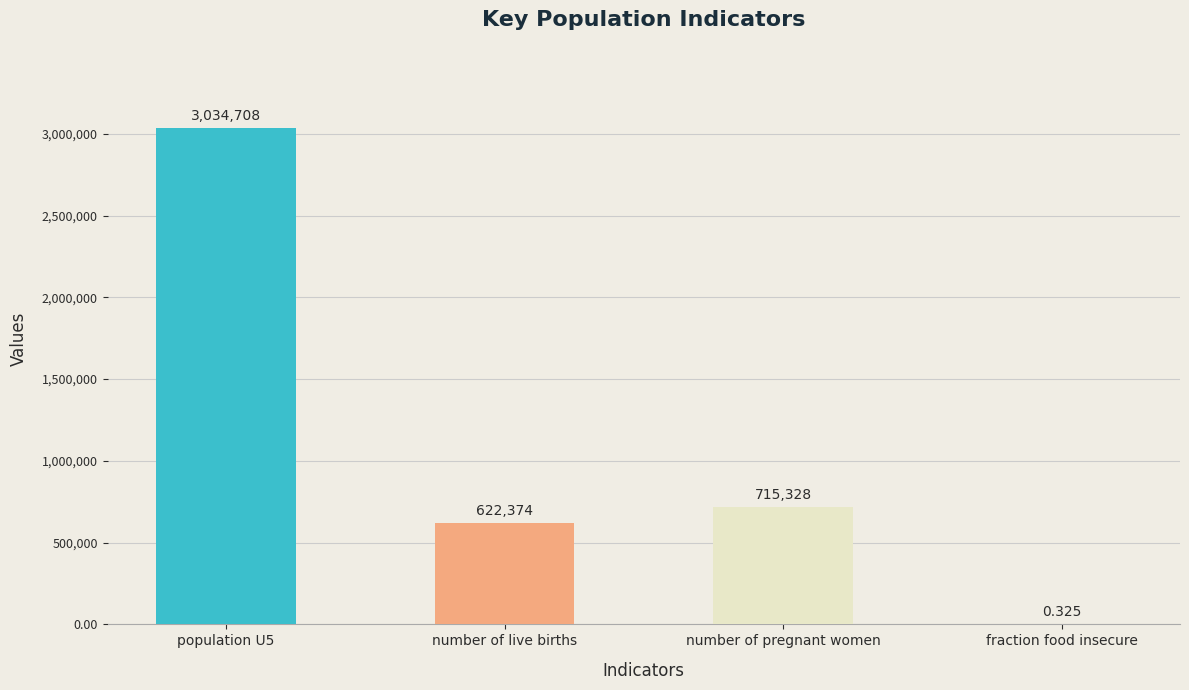

Which has a higher value, number of live births or fraction food insecure?

number of live births